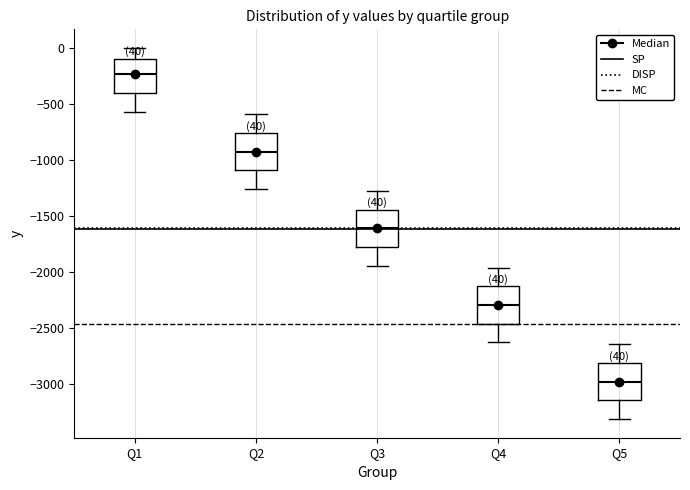

Which box's median line is the lowest?

Q5